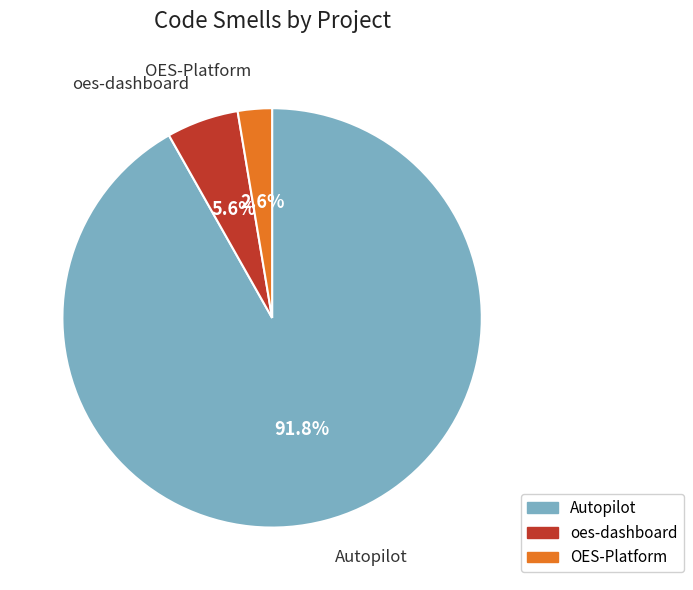

Is there a majority slice in this chart?

Yes